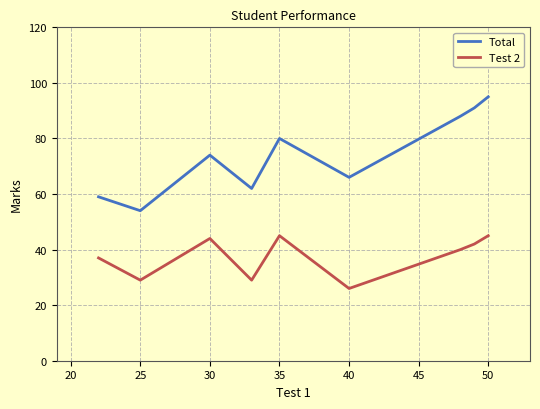

Which series has the largest total across all categories?

Total